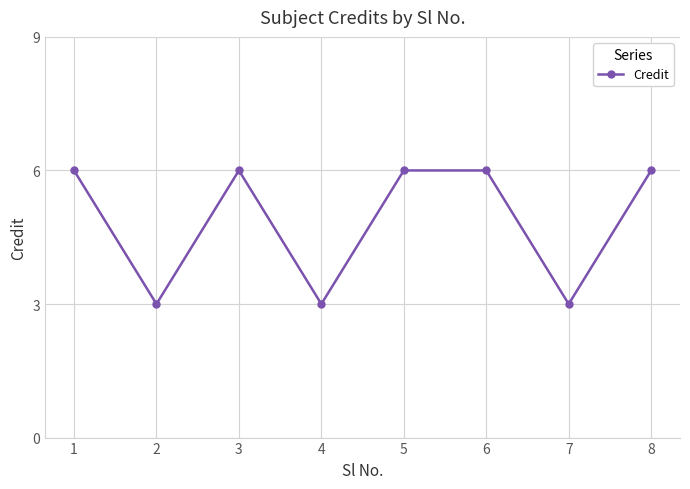

True or false: the data has more than 0 interior local peaks.

True